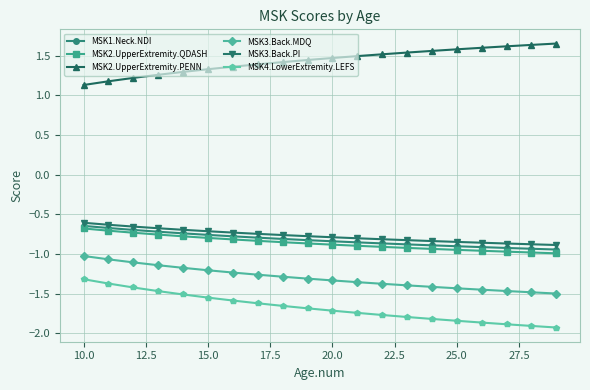

True or false: MSK2.UpperExtremity.PENN and MSK3.Back.PI cross at least once.

False